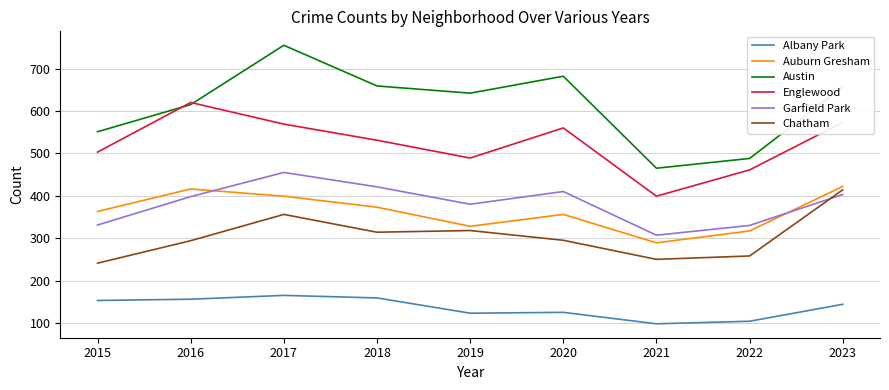

How many interior local valleys does the Albany Park series have?

2